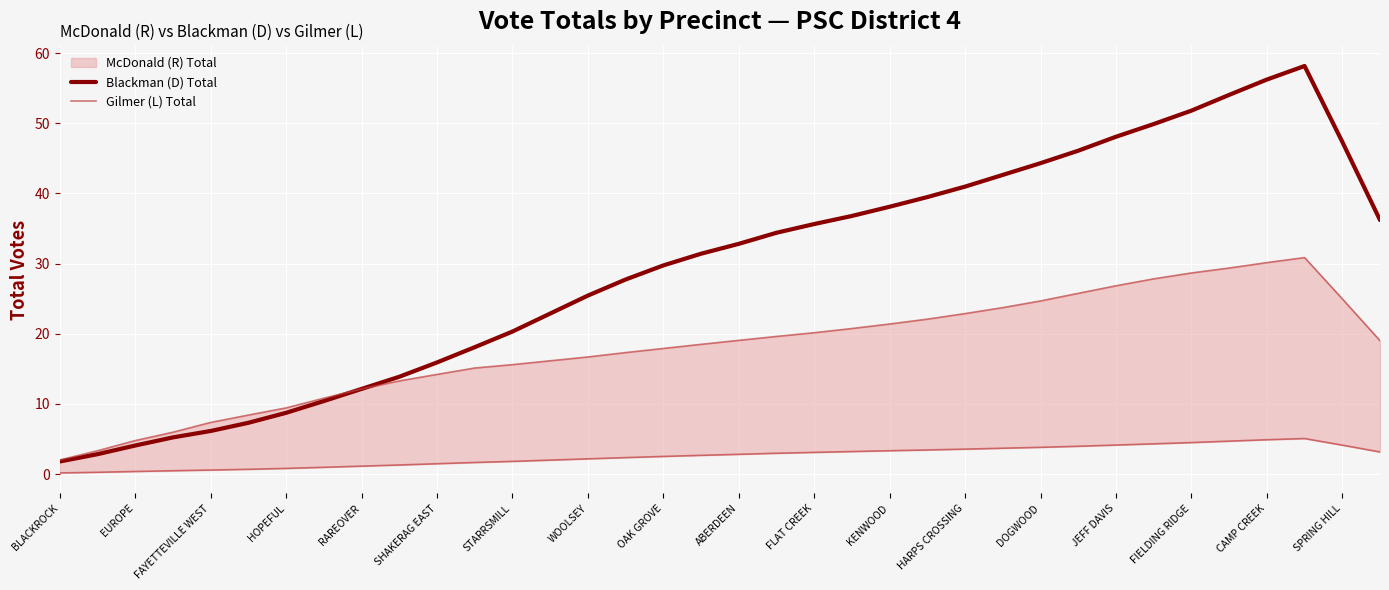

What is the minimum value for Blackman (D) Total?

1.8